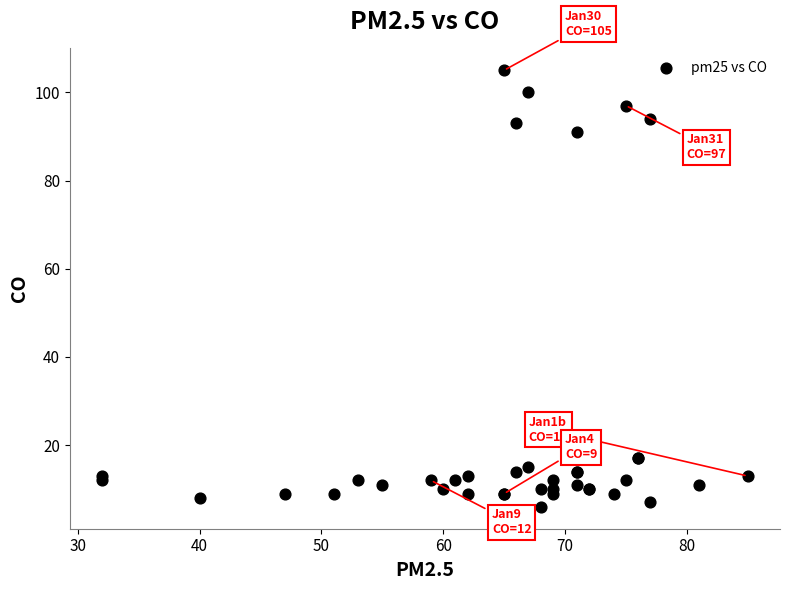

What Y value in the scatter plot is closest to 55?

91